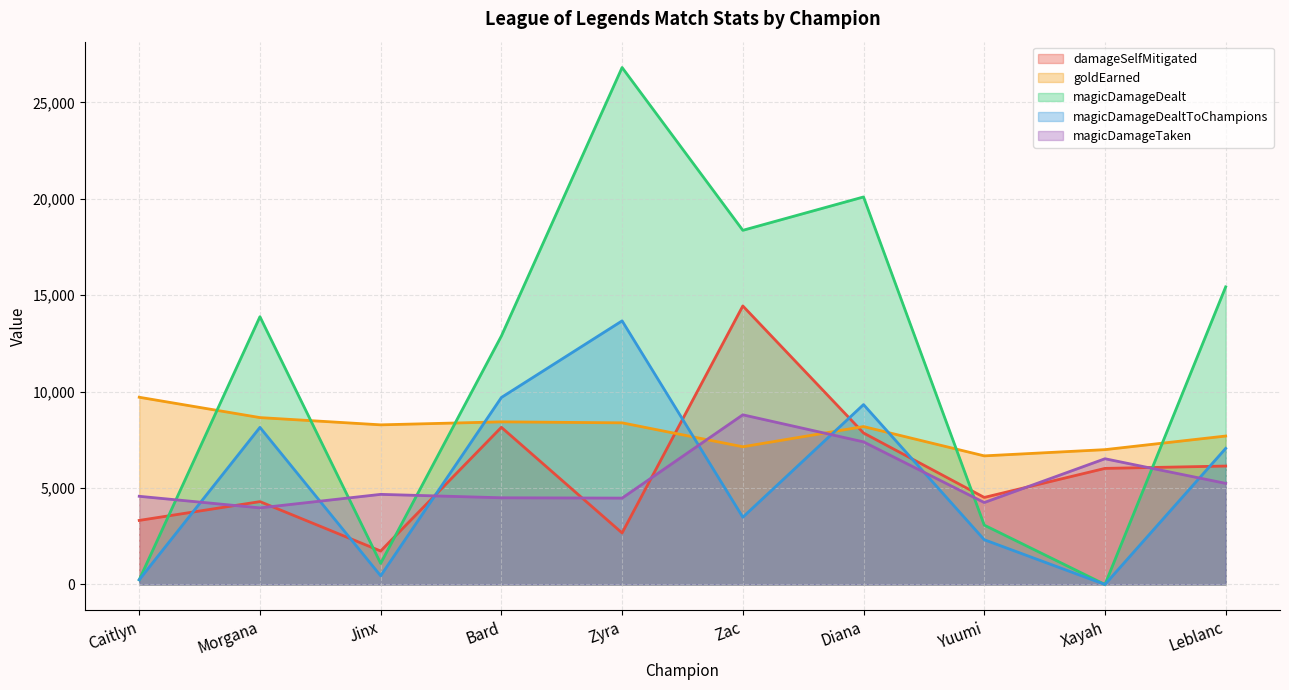

How many positive values does the magicDamageDealtToChampions series have?

9